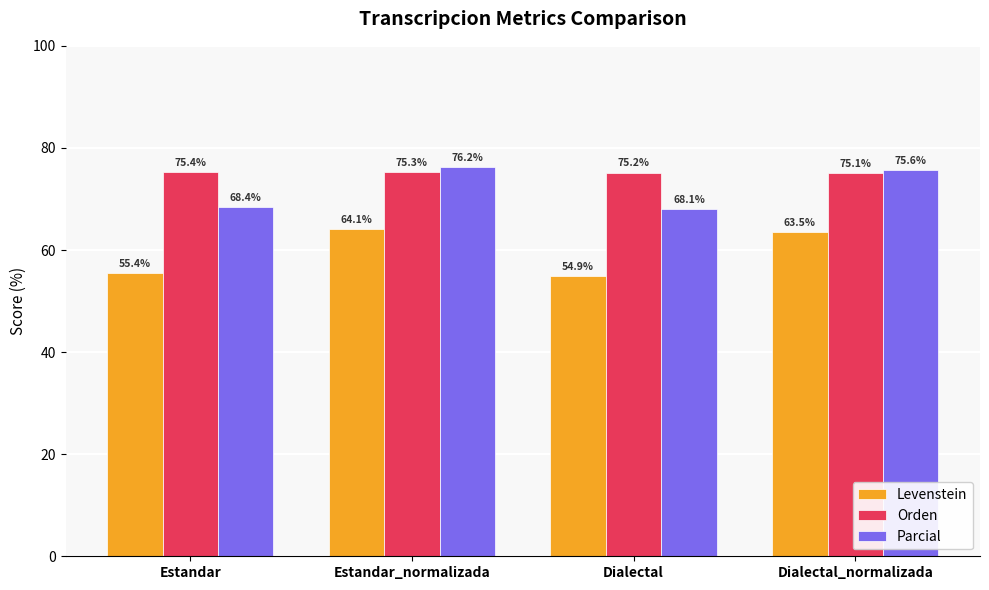

What is the spread (max minus min) of values at Dialectal_normalizada?

12.1